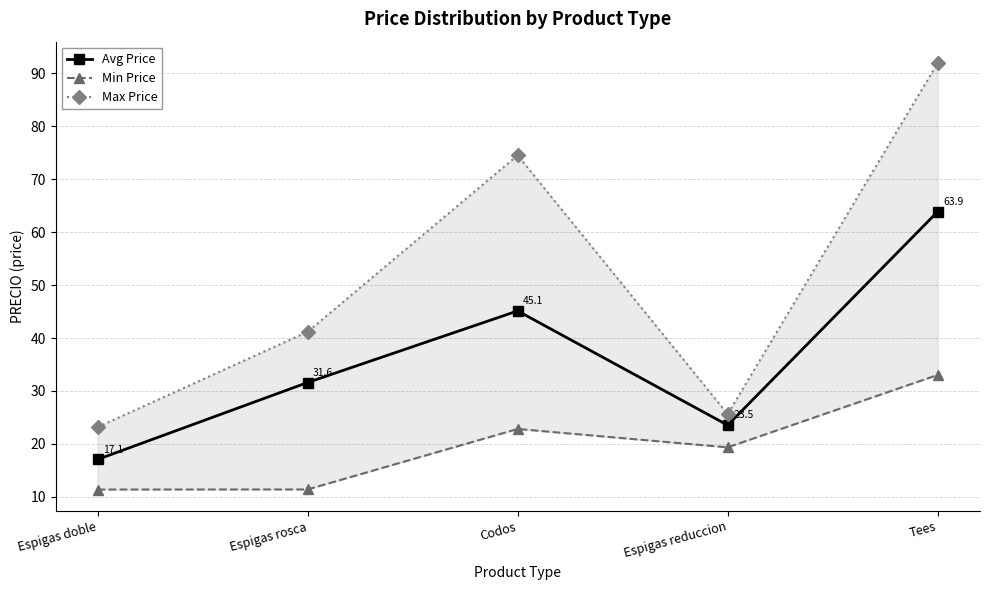

The Max Price series shows 72.9 at Espigas rosca. True or false?

False